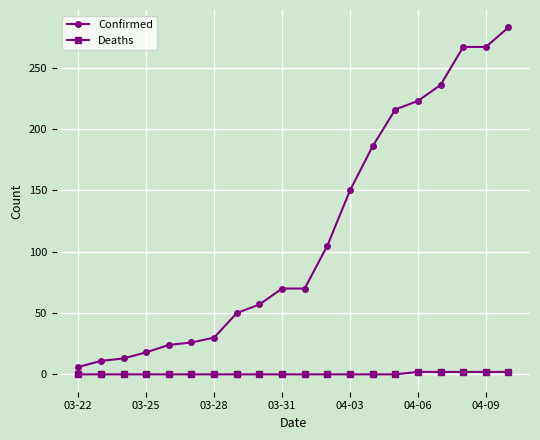

Which series has the largest total across all categories?

Confirmed